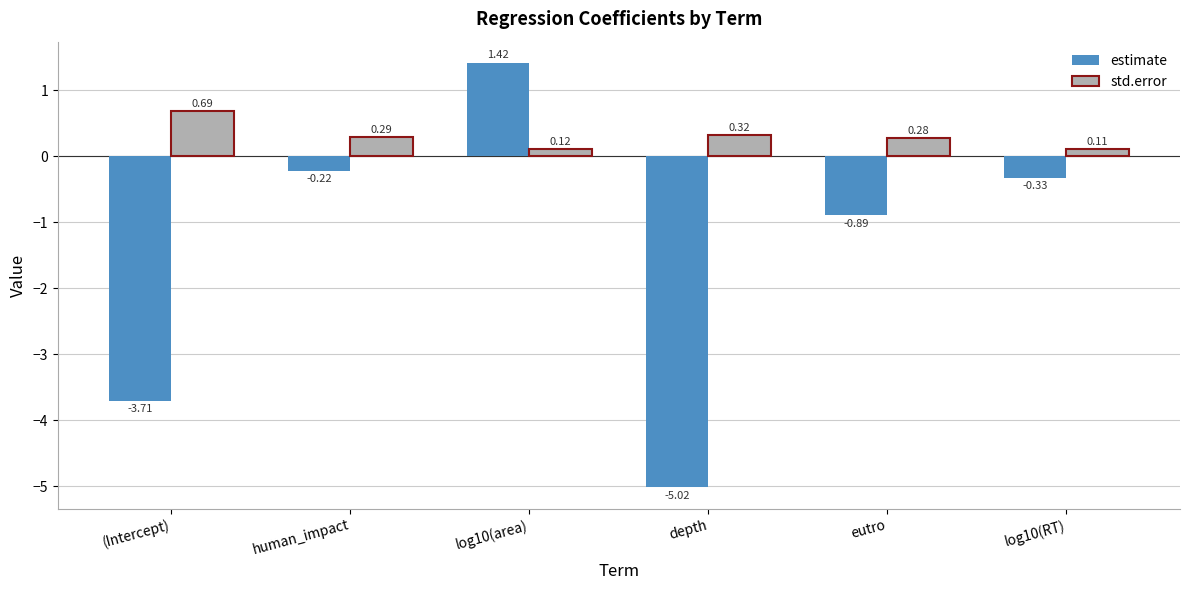

What are all the series names shown in the legend?

estimate, std.error